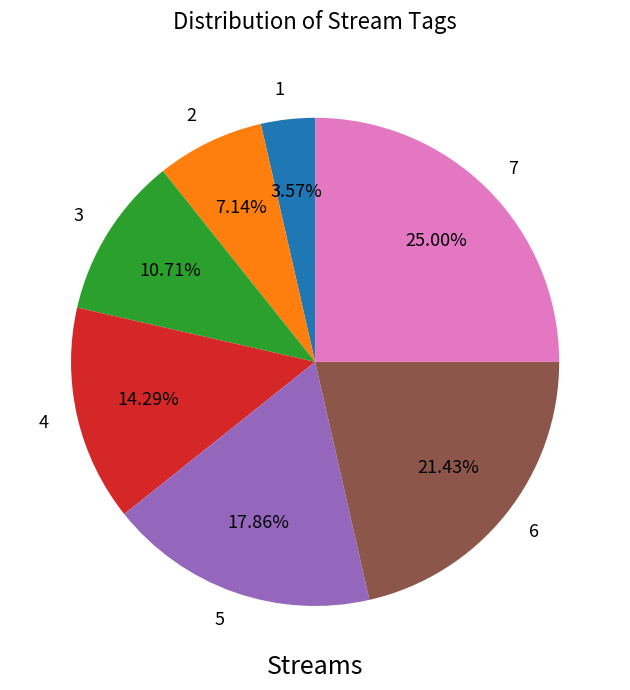

True or false: 6 accounts for 31% of the total.

False